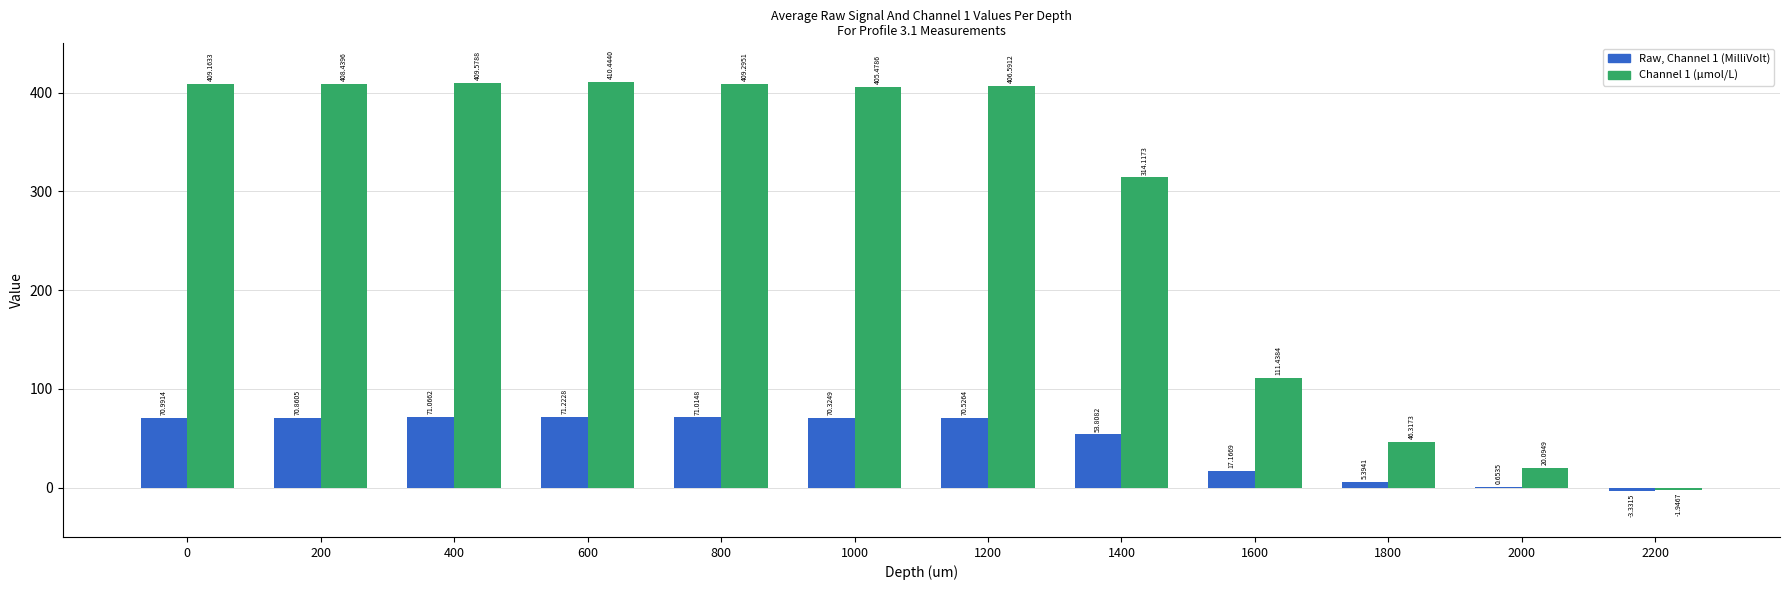

At which category is the sum across all series the highest?

600